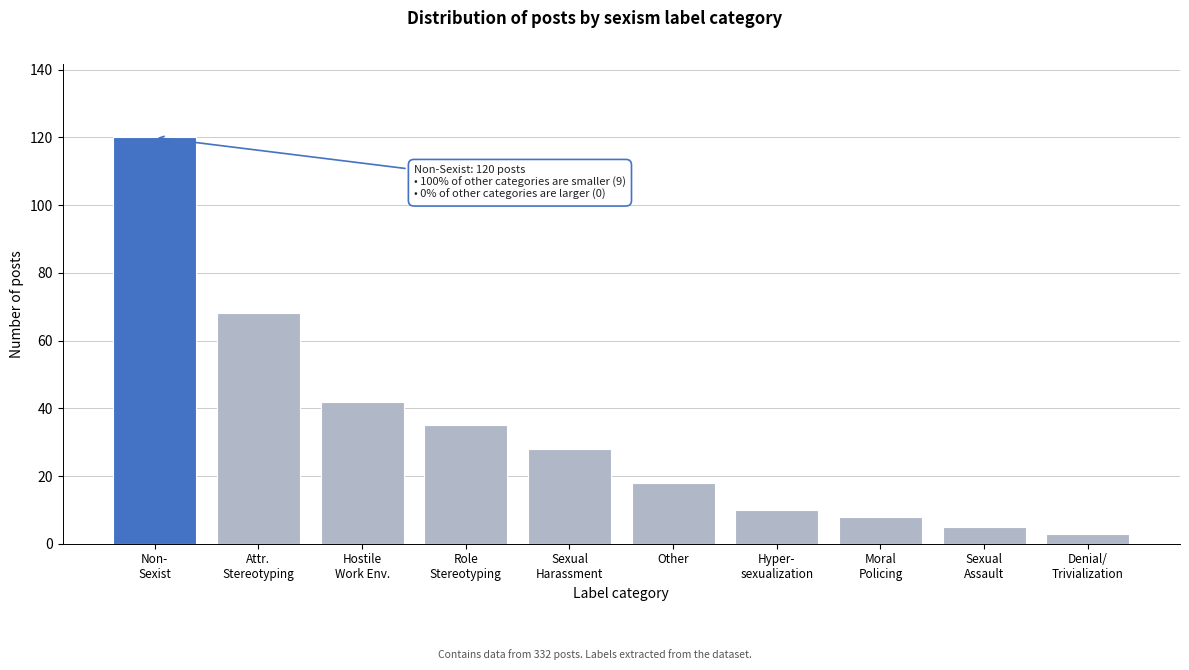

Reading right to left, transcribe all the data shown in this chart.

3	5	8	10	18	28	35	42	68	120